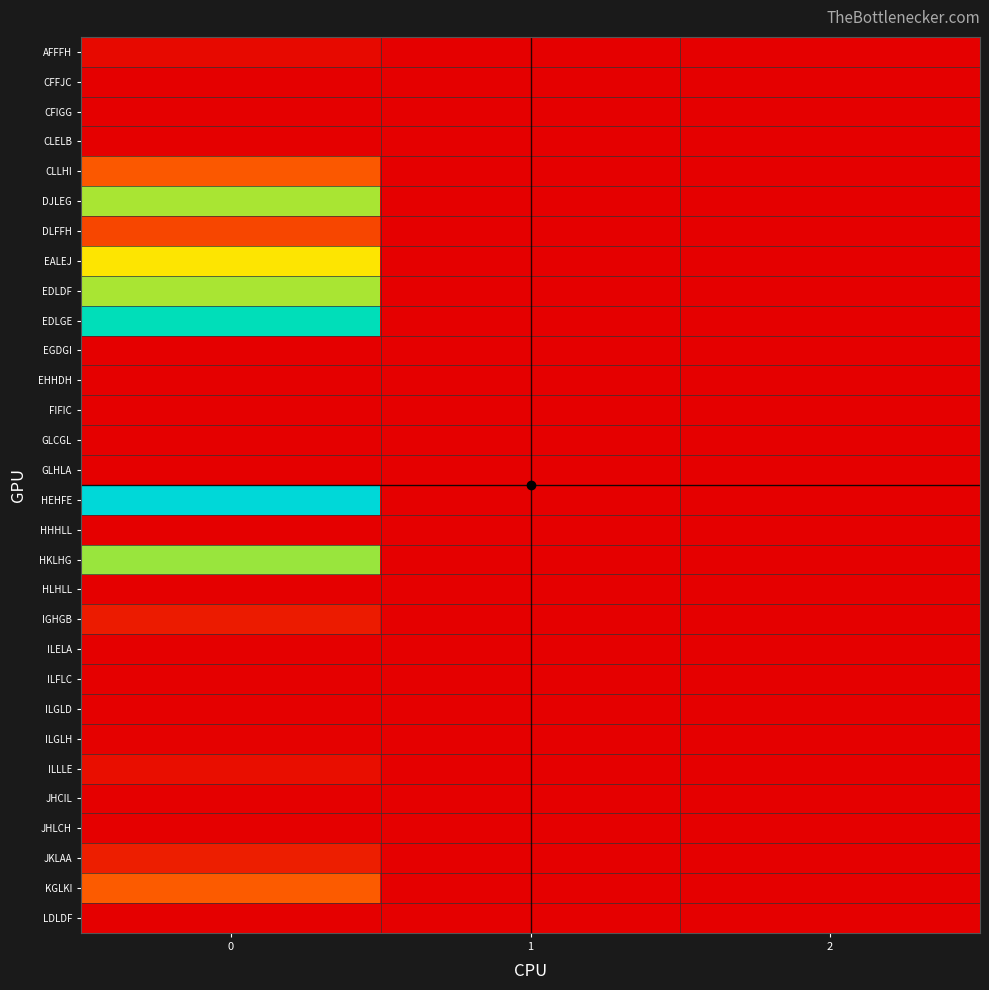

Reading left to right, transcribe all the data shown in this chart.

AFFFH: 0=5.0	1=0.0	2=0.0
CFFJC: 0=0.0	1=0.0	2=0.0
CFIGG: 0=0.7	1=0.0	2=0.0
CLELB: 0=0.0	1=0.0	2=0.0
CLLHI: 0=43.3	1=0.0	2=0.0
DJLEG: 0=116.7	1=0.0	2=0.0
DLFFH: 0=35.0	1=0.0	2=0.0
EALEJ: 0=100.0	1=0.0	2=0.0
EDLDF: 0=116.7	1=0.0	2=0.0
EDLGE: 0=175.0	1=0.0	2=0.0
EGDGI: 0=0.0	1=0.0	2=0.0
EHHDH: 0=0.0	1=0.0	2=0.0
FIFIC: 0=0.0	1=0.0	2=0.0
GLCGL: 0=0.7	1=0.0	2=0.0
GLHLA: 0=0.7	1=0.0	2=0.0
HEHFE: 0=200.0	1=0.0	2=0.0
HHHLL: 0=0.0	1=0.0	2=0.0
HKLHG: 0=120.0	1=0.0	2=0.0
HLHLL: 0=0.0	1=0.0	2=0.0
IGHGB: 0=13.3	1=0.0	2=0.0
ILELA: 0=0.0	1=0.0	2=0.0
ILFLC: 0=0.0	1=0.0	2=0.0
ILGLD: 0=0.0	1=0.0	2=0.0
ILGLH: 0=1.3	1=0.0	2=0.0
ILLLE: 0=7.5	1=0.0	2=0.0
JHCIL: 0=0.0	1=0.0	2=0.0
JHLCH: 0=0.0	1=0.0	2=0.0
JKLAA: 0=15.0	1=0.0	2=0.0
KGLKI: 0=45.0	1=0.0	2=0.0
LDLDF: 0=0.0	1=0.0	2=0.0